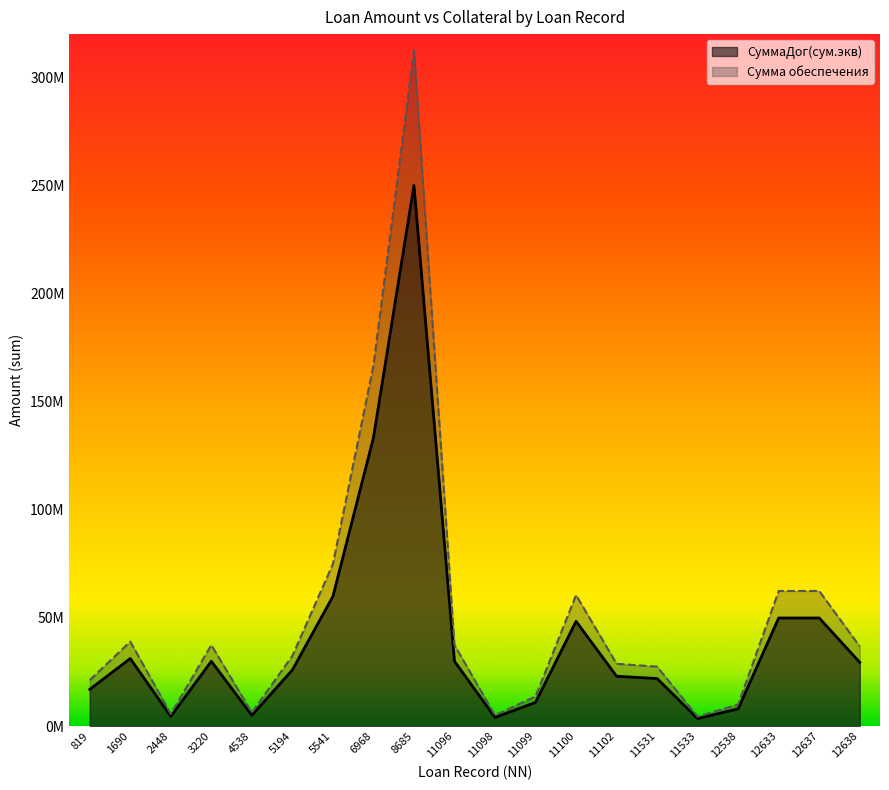

True or false: СуммаДог(сум.экв) and Сумма обеспечения intersect in this chart.

False